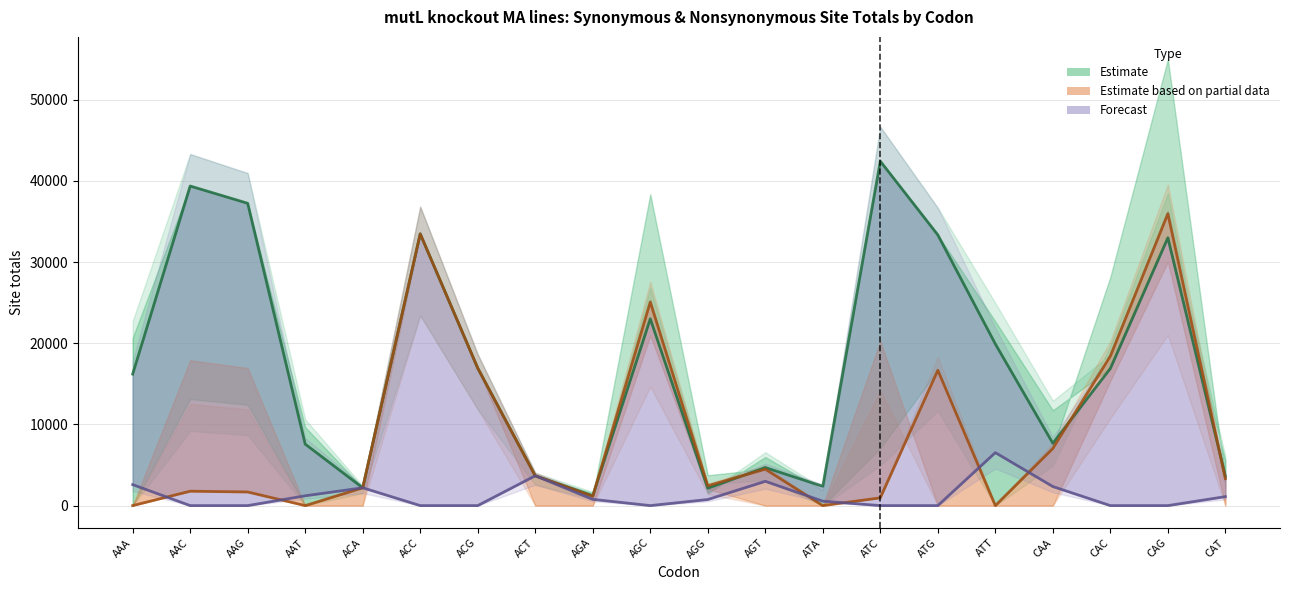

Reading left to right, extract all data points from this chart.

Estimate (nonsyn AT/GC random): AAA=16199.6	AAC=39364.0	AAG=37236.0	AAT=7572.1	ACA=2194.0	ACC=33469.0	ACG=16935.0	ACT=3673.0	AGA=1205.9	AGC=23007.0	AGG=2144.9	AGT=4686.8	ATA=2377.5	ATC=42422.0	ATG=33342.0	ATT=19914.2	CAA=7675.8	CAC=16893.0	CAG=32989.0	CAT=3610.1
Estimate based on partial data (GC two-param): AAA=0.0	AAC=1771.4	AAG=1675.6	AAT=0.0	ACA=2194.0	ACC=33469.0	ACG=16935.0	ACT=3673.0	AGA=1154.0	AGC=25077.6	AGG=2448.1	AGT=4485.0	ATA=0.0	ATC=954.5	ATG=16671.0	ATT=0.0	CAA=7042.0	CAC=18413.4	CAG=35958.0	CAT=3312.0
Forecast (AT sites): AAA=2583.7	AAC=0.0	AAG=0.0	AAT=1207.7	ACA=2194.0	ACC=0.0	ACG=0.0	ACT=3673.0	AGA=769.3	AGC=0.0	AGG=748.7	AGT=2990.0	ATA=544.7	ATC=0.0	ATG=0.0	ATT=6524.5	CAA=2347.3	CAC=0.0	CAG=0.0	CAT=1104.0